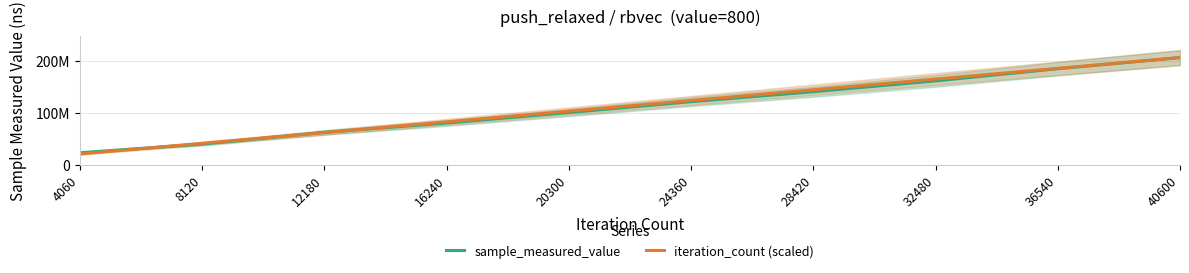

Between 12180 and 8120, which is larger?

12180